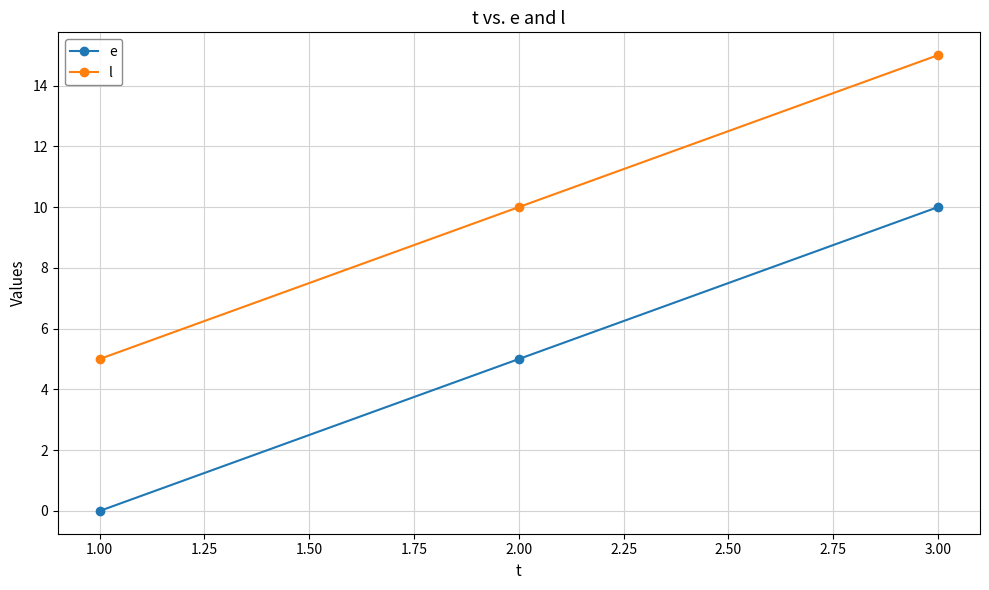

At which label does l reach its minimum?

1.00